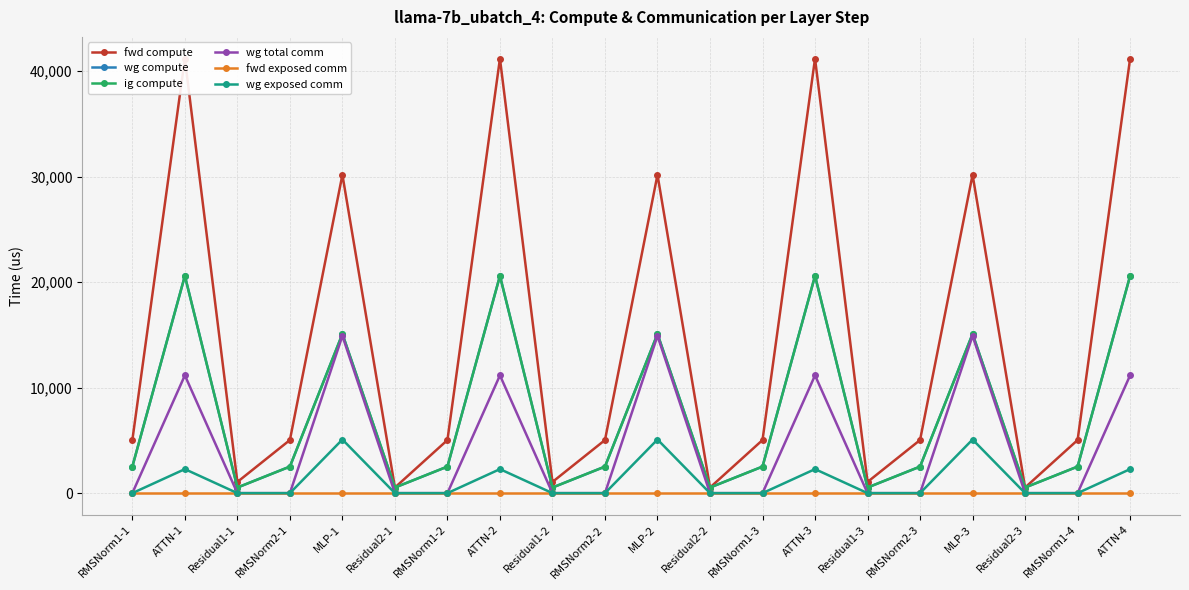

Which series has the largest total across all categories?

fwd compute